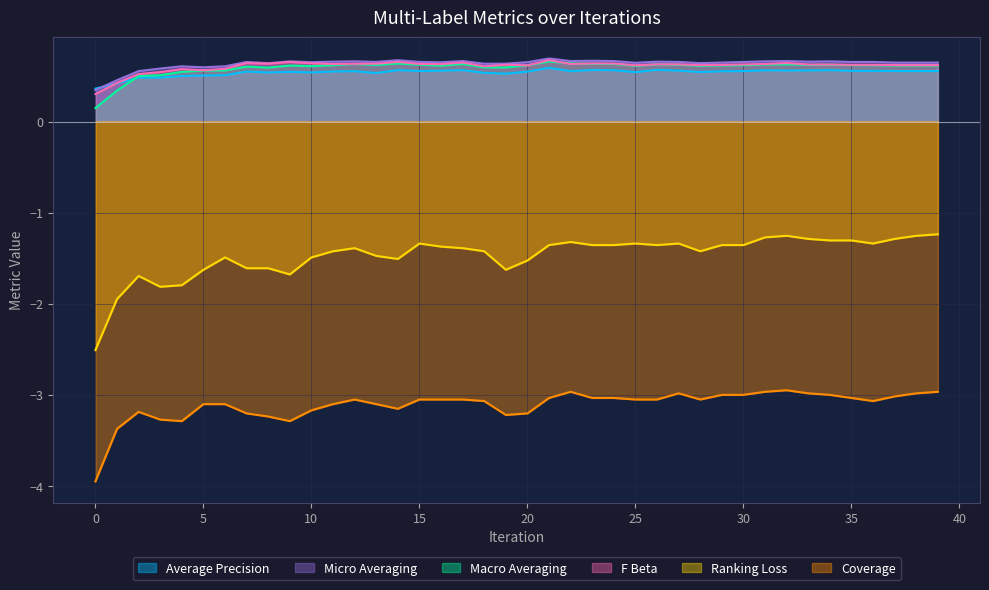

Read the f_beta value at 23.

0.6